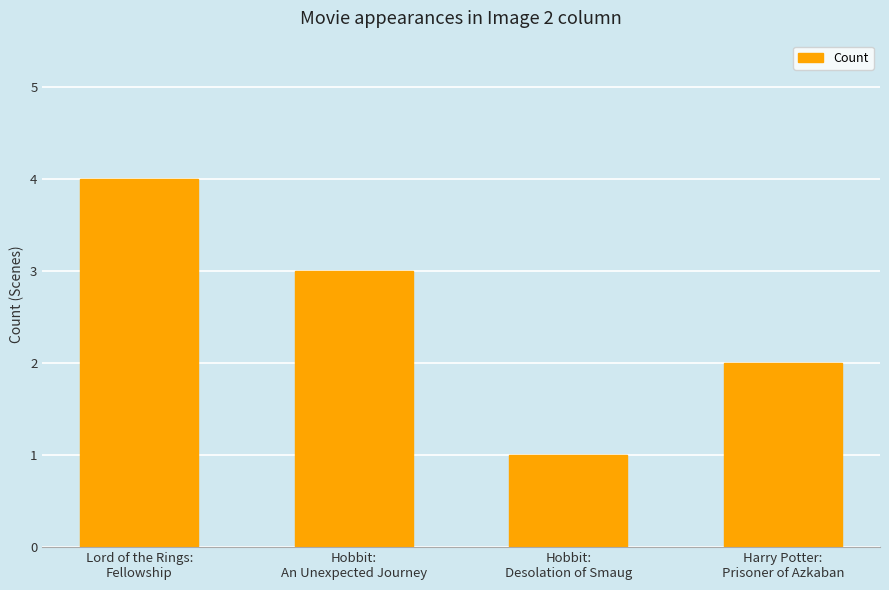

What is the sum of the values at Hobbit:
Desolation of Smaug and Lord of the Rings:
Fellowship?

5